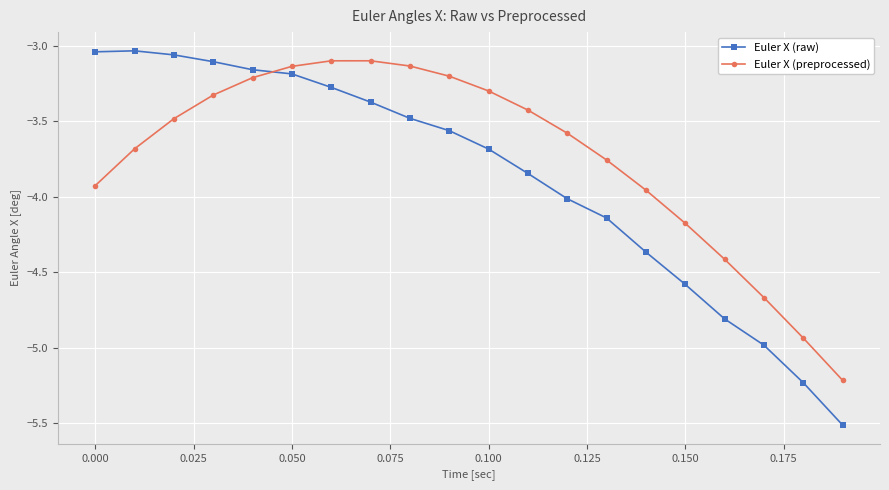

How many lines are shown in the chart?

2